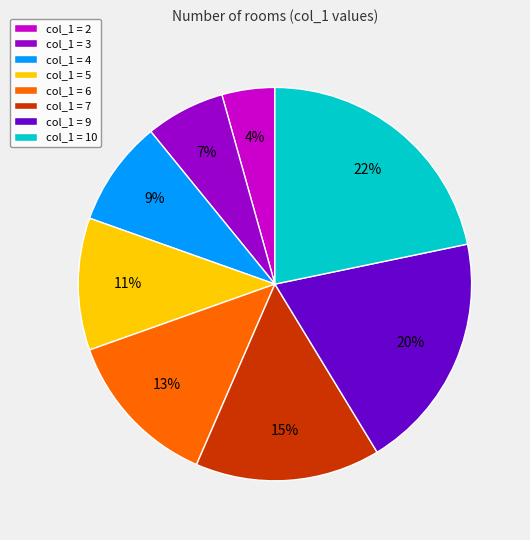

Count the number of slices in the pie.

8